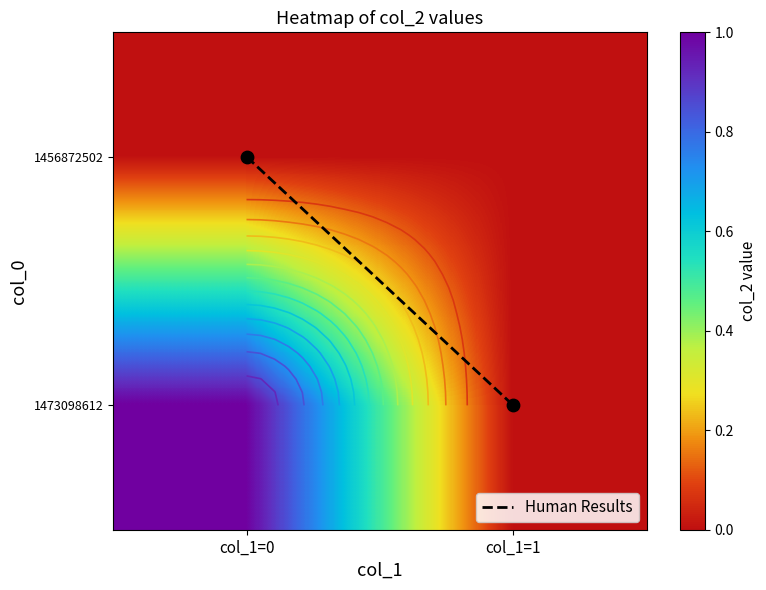

Count the number of data series in this chart.

3